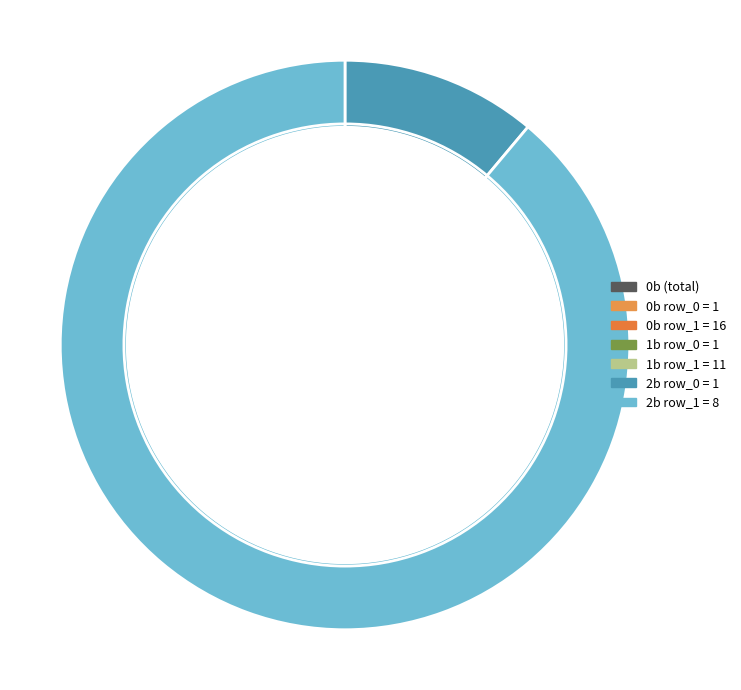

Rank the series by their average value, from lowest to highest.

2b, 1b, 0b